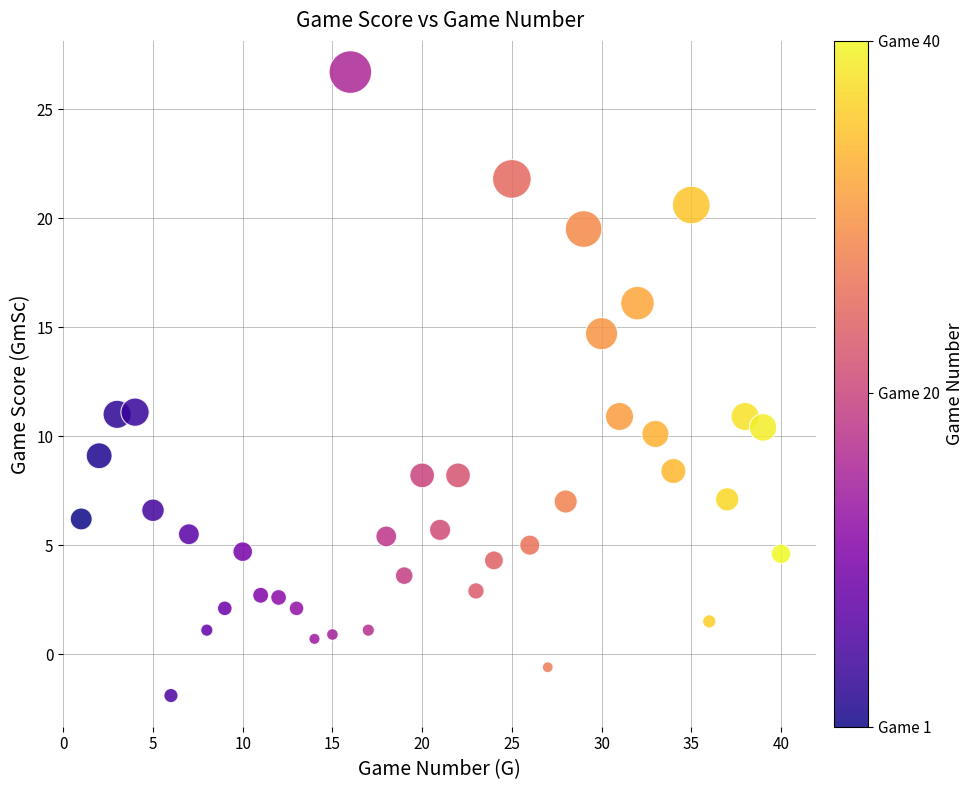

What is the range of Y values (max minus min)?

28.6